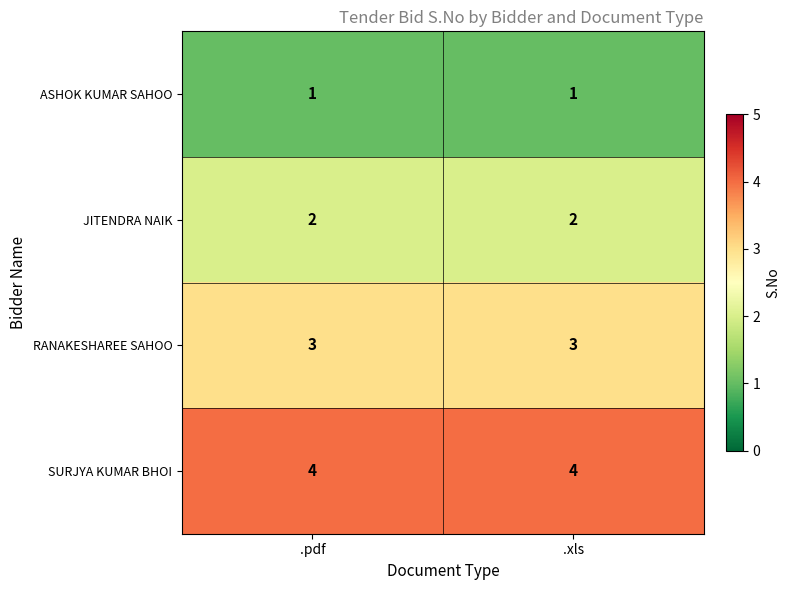

The value of ASHOK KUMAR SAHOO at .pdf is 0. True or false?

False